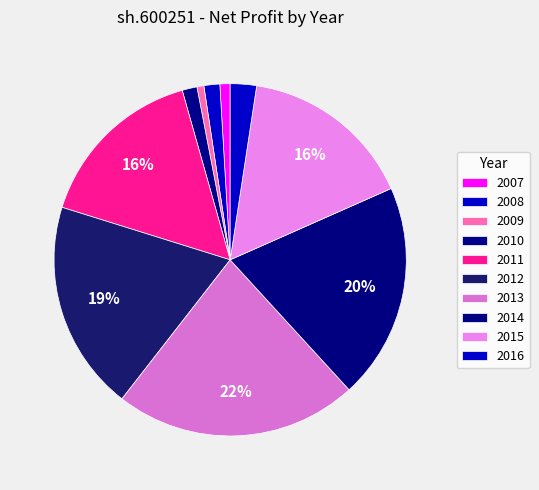

Count the number of slices in the pie.

10